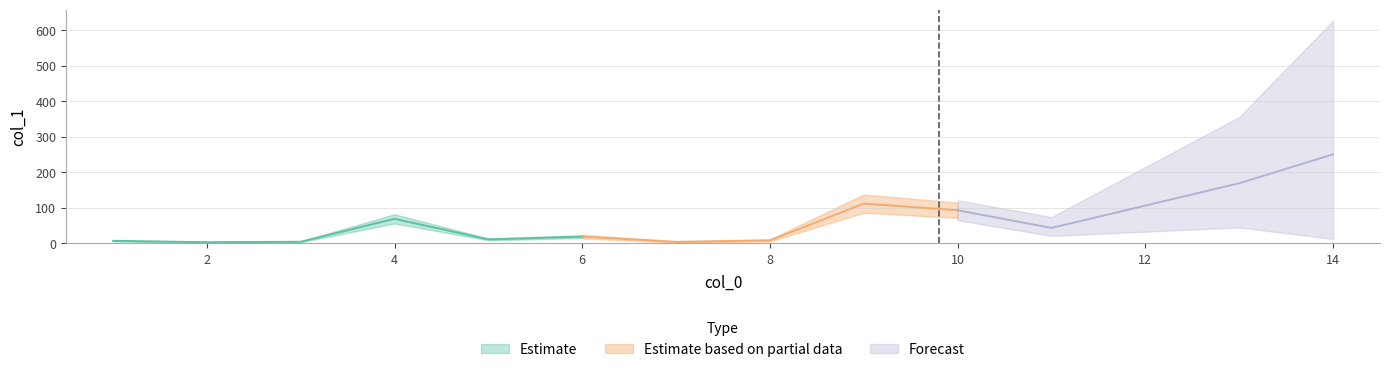

Is this an area chart (filled region under the line)?

No